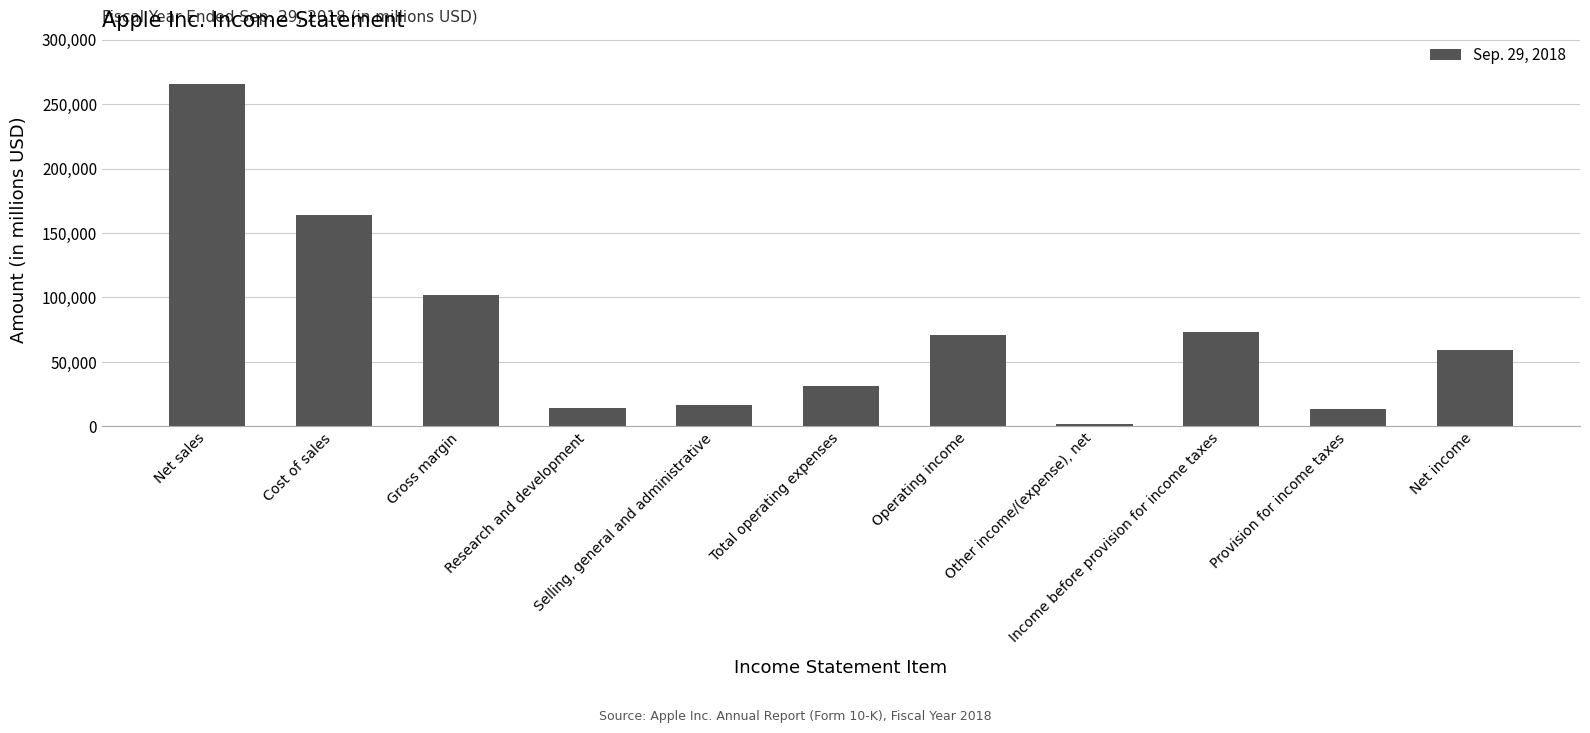

What is the greatest value displayed?

265595